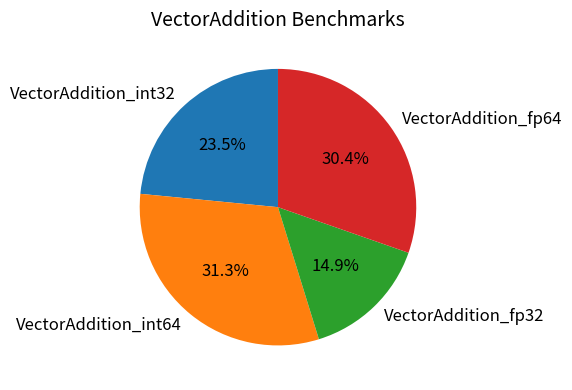

Rank the categories by value from highest to lowest.

VectorAddition_int64, VectorAddition_fp64, VectorAddition_int32, VectorAddition_fp32